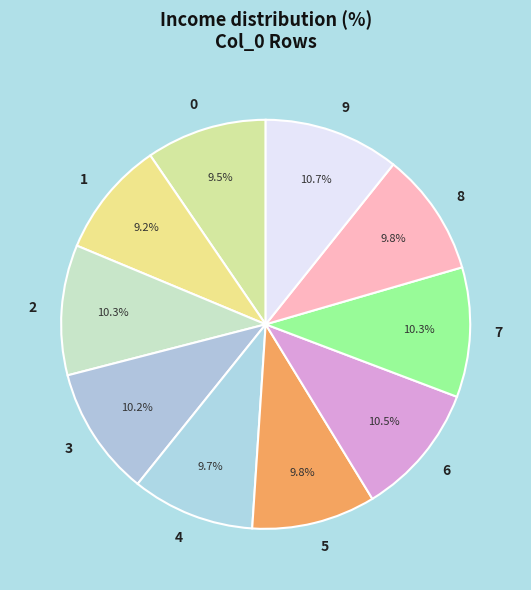

How many slices are in this pie chart?

10